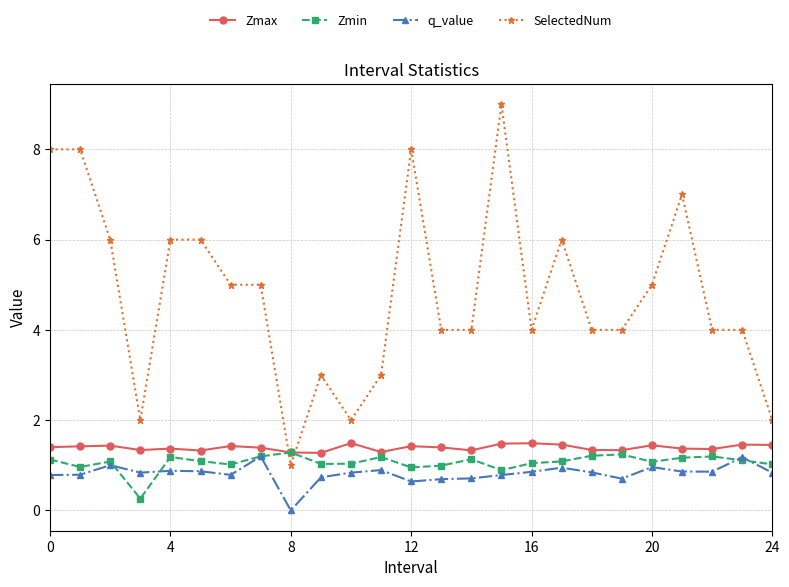

What are all the series names shown in the legend?

Zmax, Zmin, q_value, SelectedNum